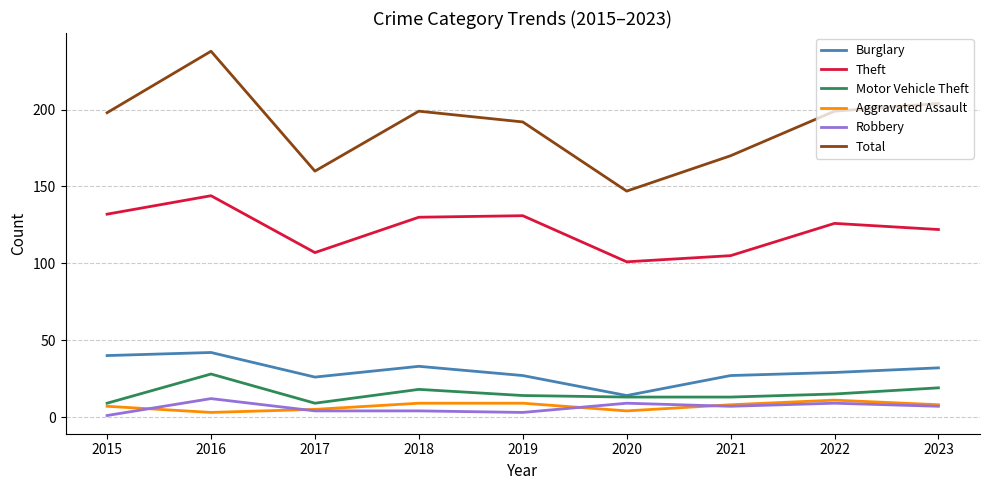

How many categories are shown in the chart?

9